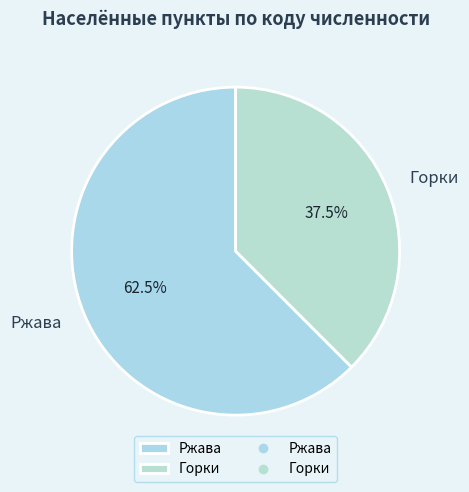

Count the number of slices in the pie.

2